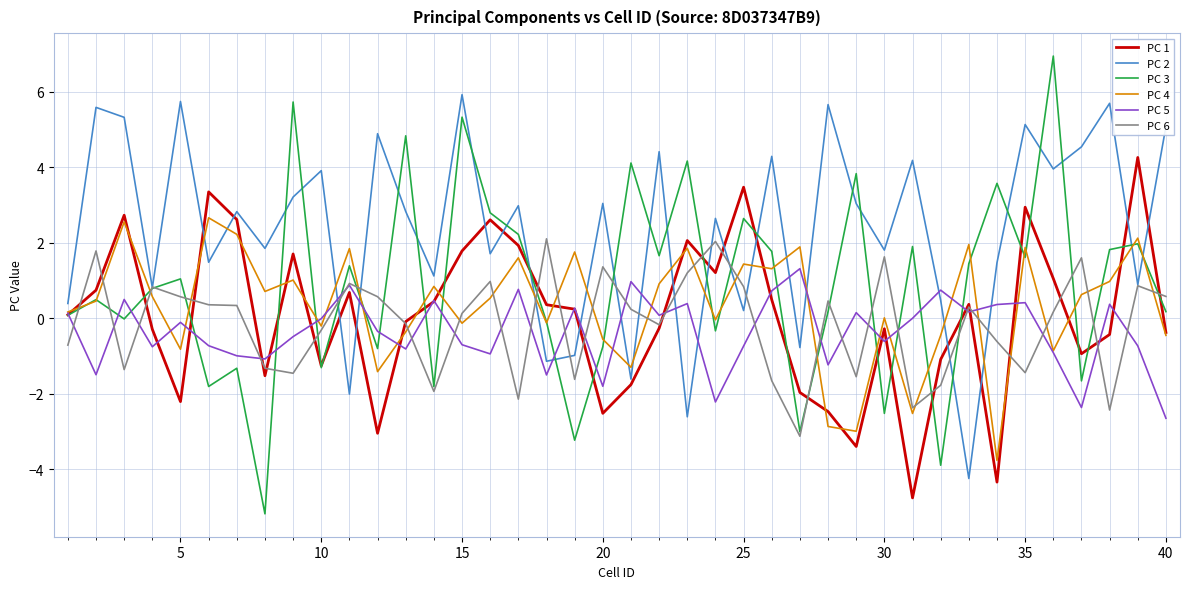

What is the greatest value displayed?

6.9